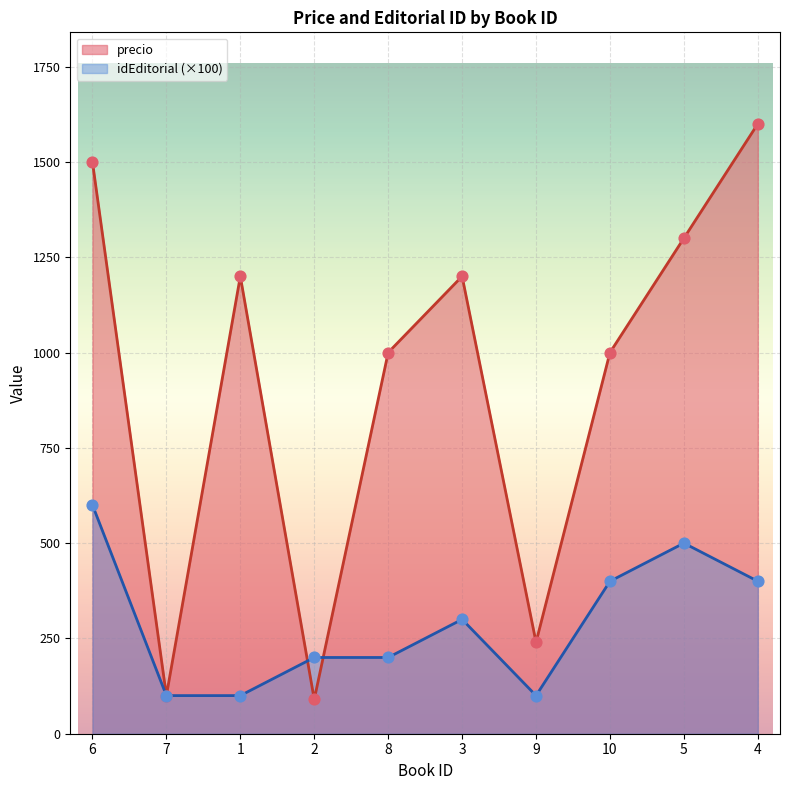

At which category is the sum across all series the highest?

6